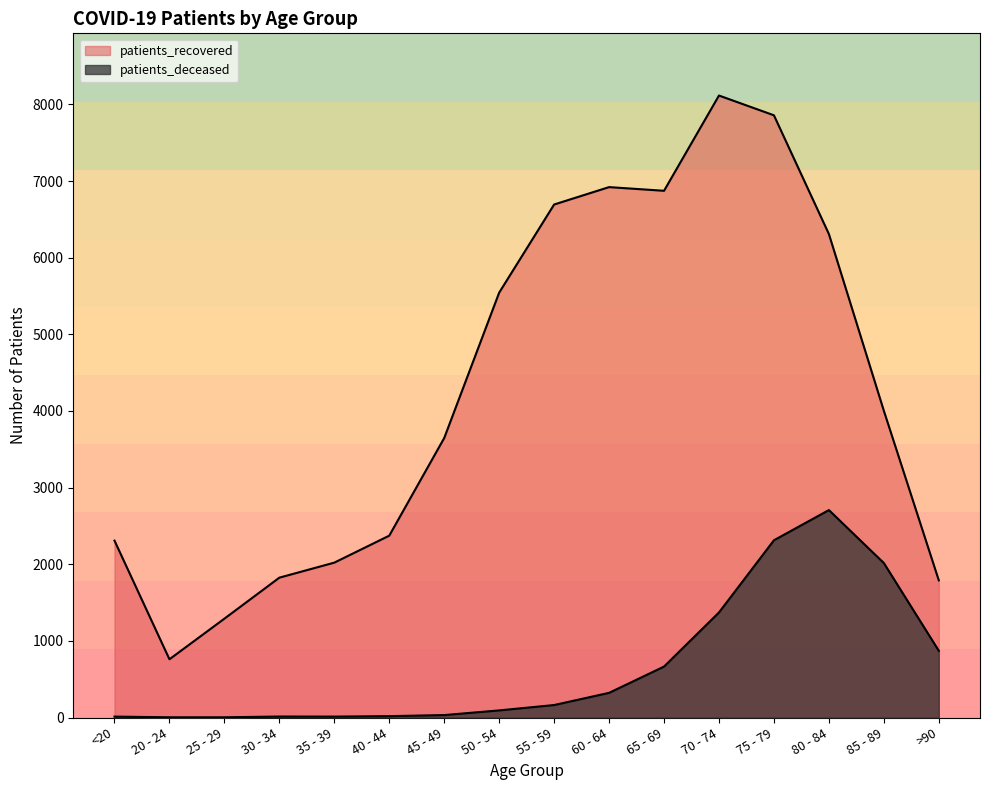

What is the minimum value for patients_deceased?

3